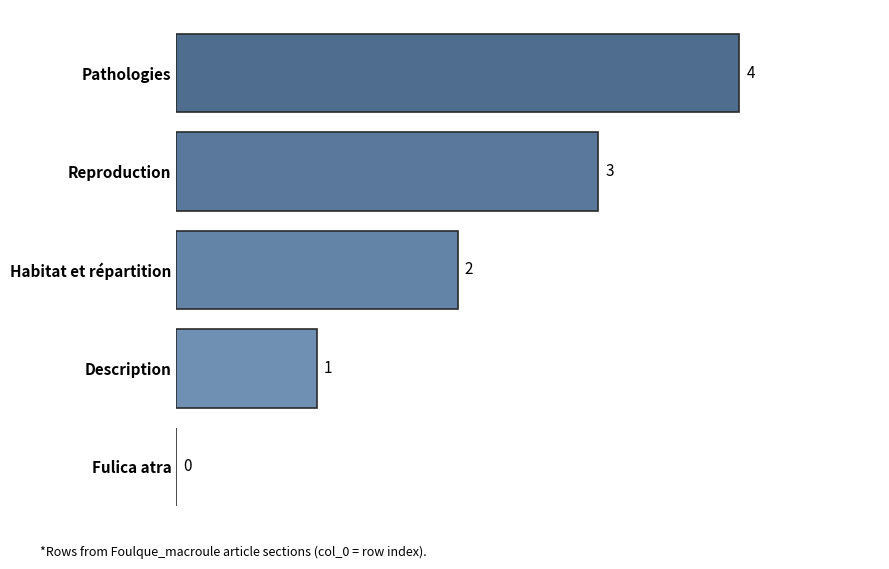

True or false: the data shows 1 at Habitat et répartition.

False